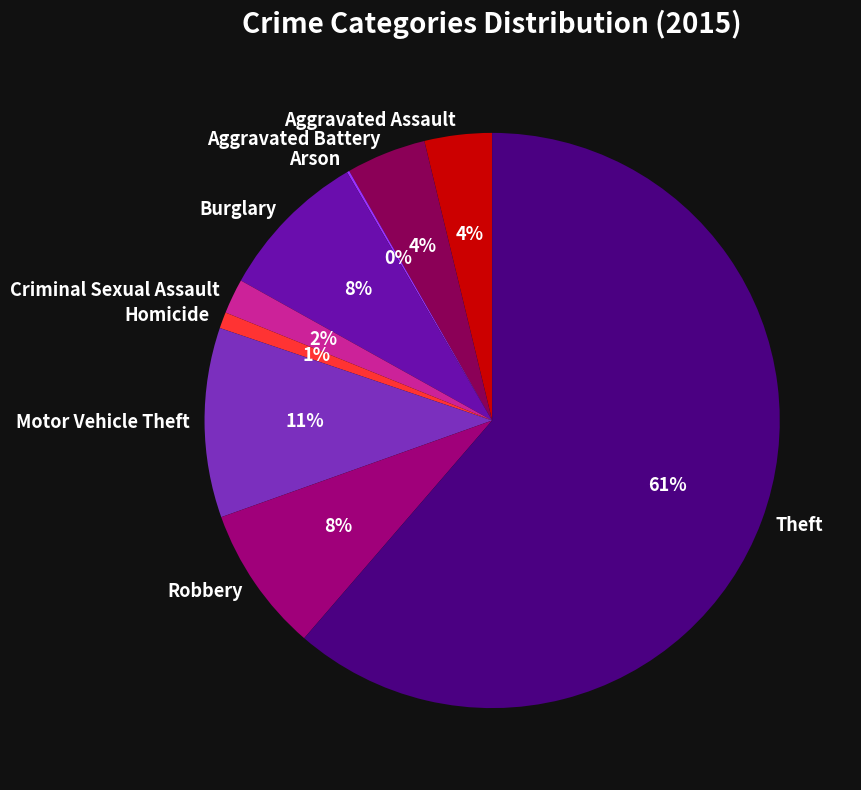

Is there a majority slice in this chart?

Yes